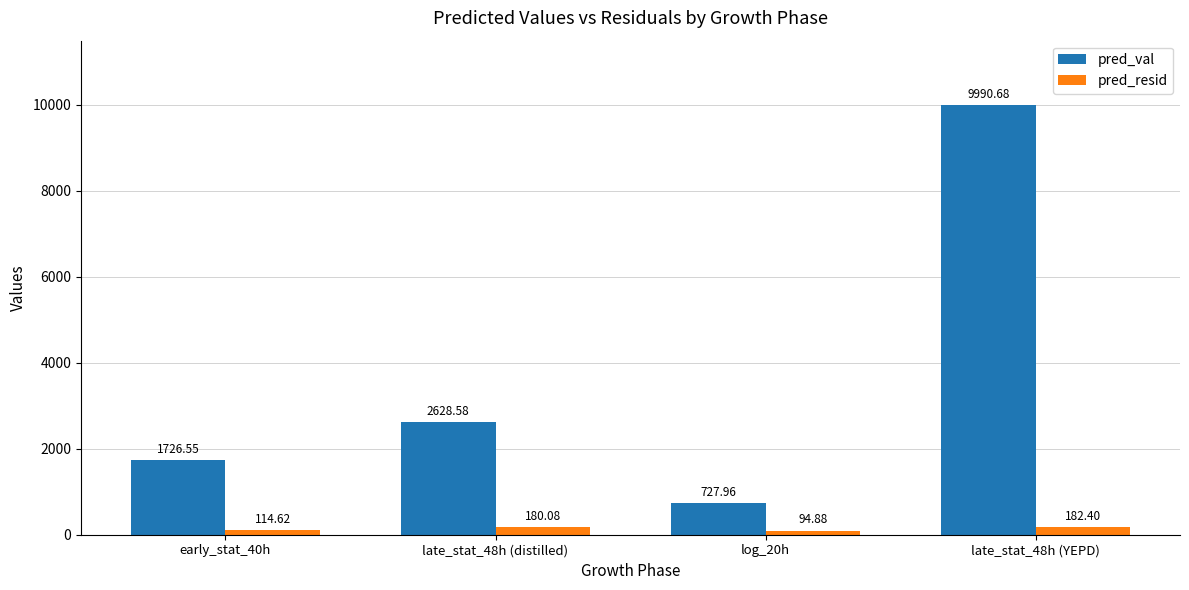

List the series in order of their peak value, lowest first.

pred_resid, pred_val